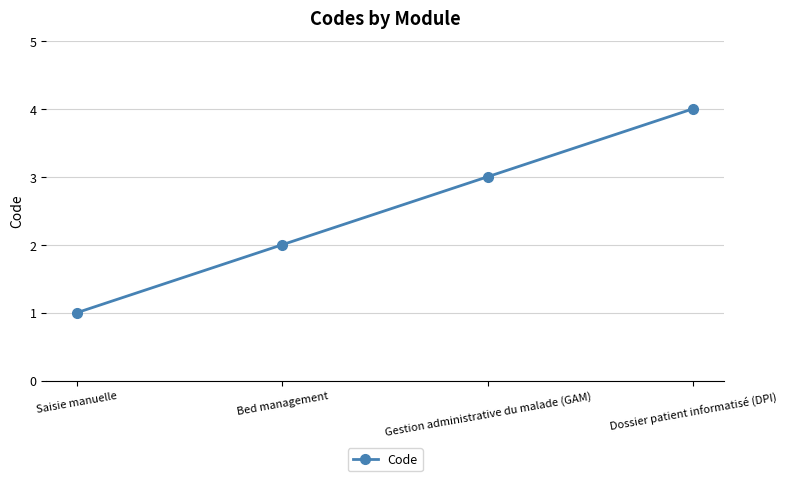

How many lines are shown in the chart?

1